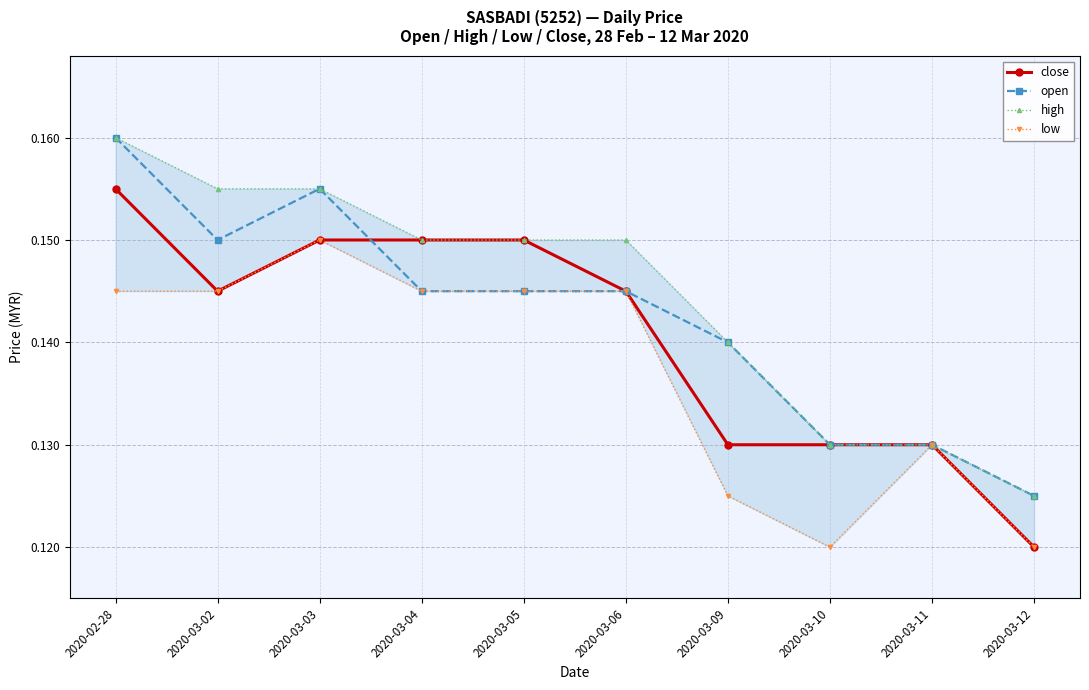

Is it true that close equals 0.1 at 2020-03-11?

True